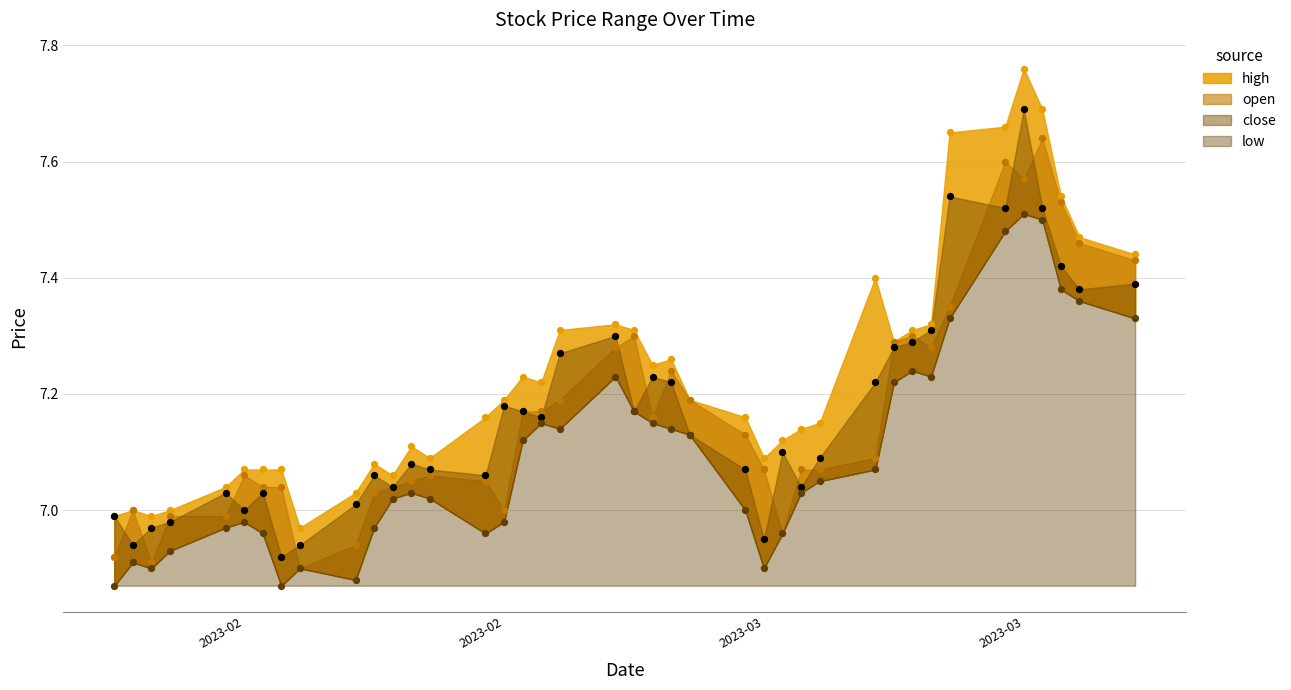

At how many categories does at least one series exceed 7?

35